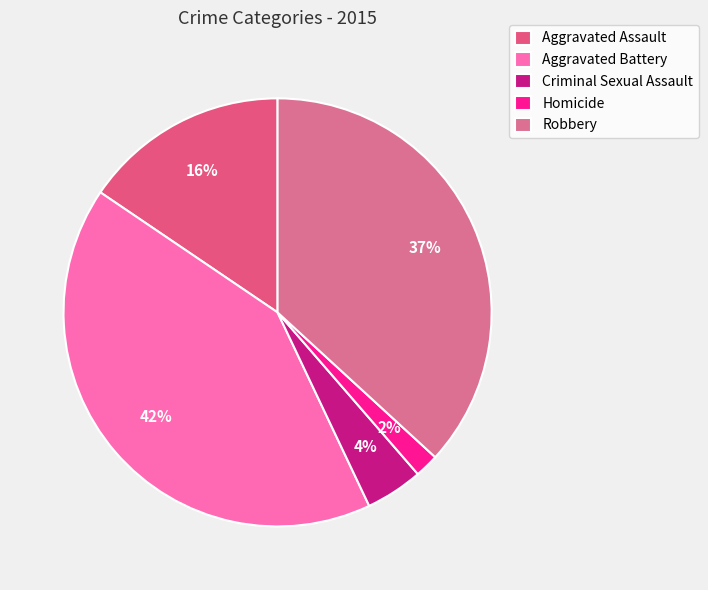

Count the number of slices in the pie.

5